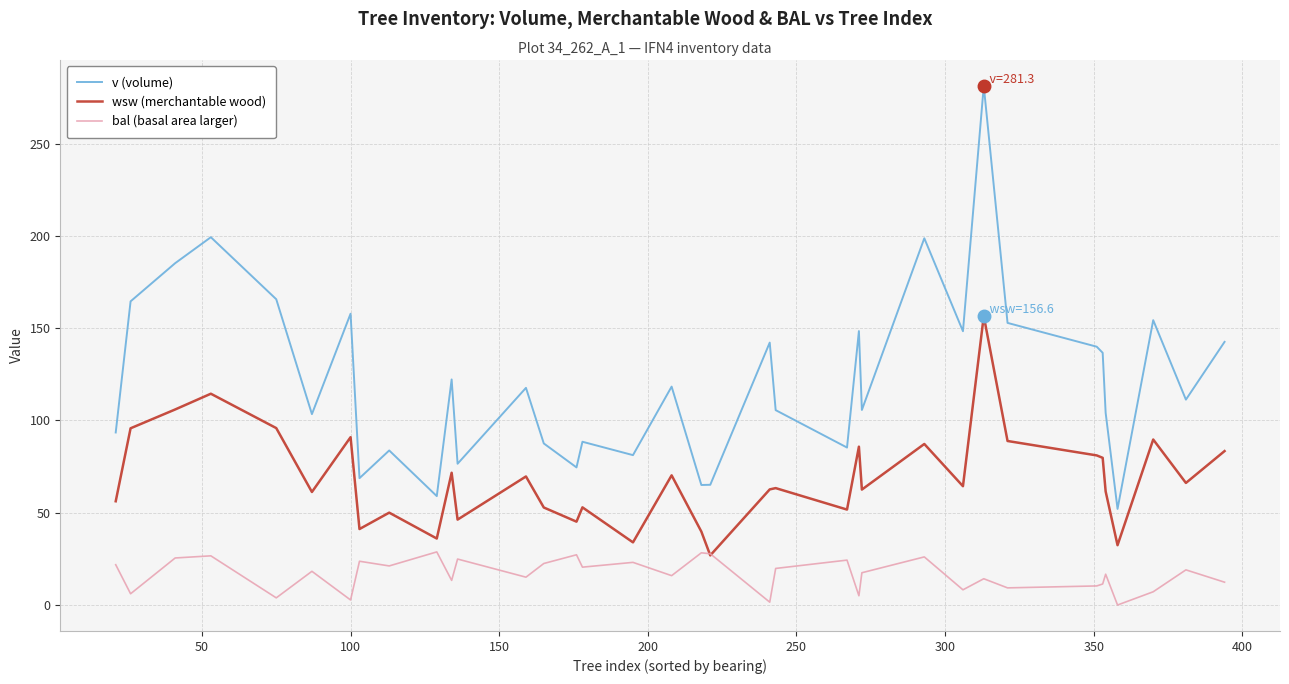

What is the maximum value for v (volume)?

281.3